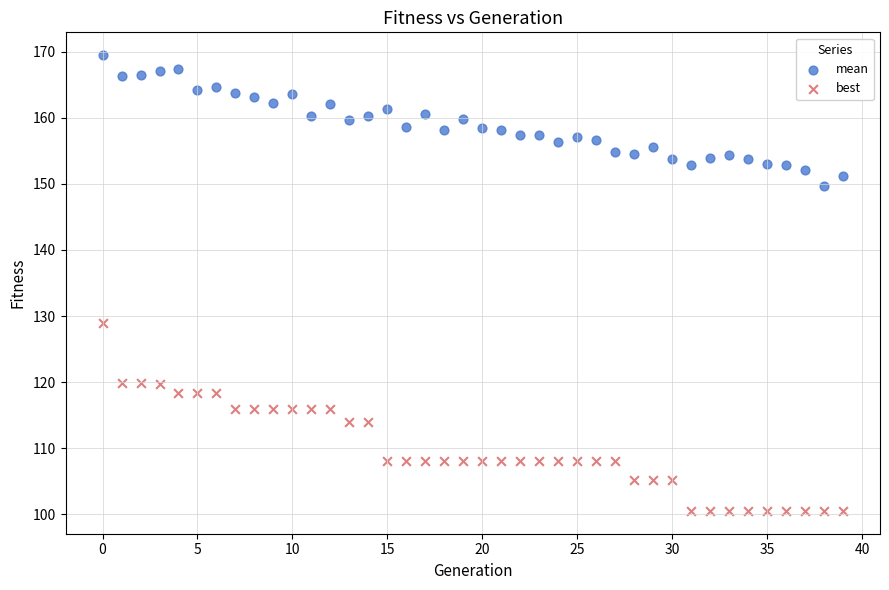

Across all data points, what is the range of Y values (max minus min)?

69.0